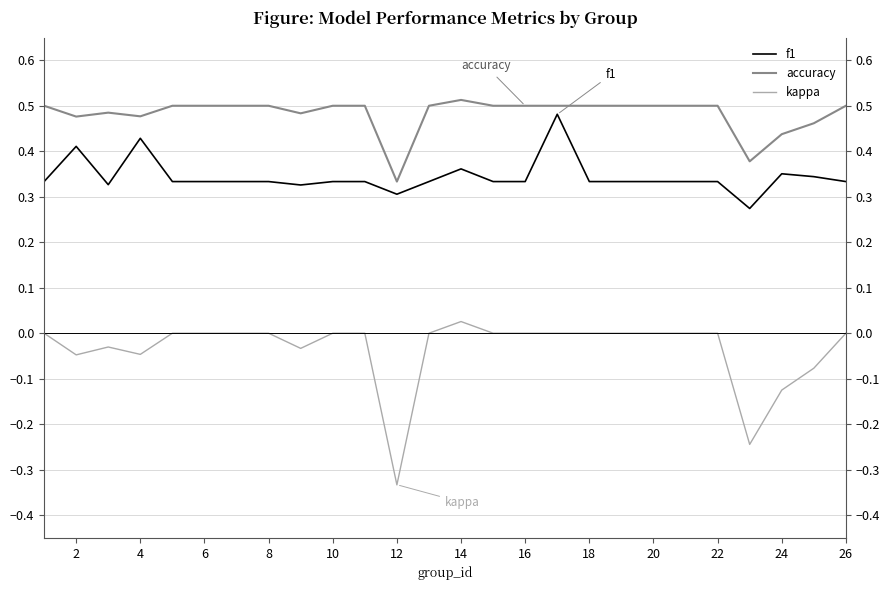

What is the maximum value for f1?

0.5